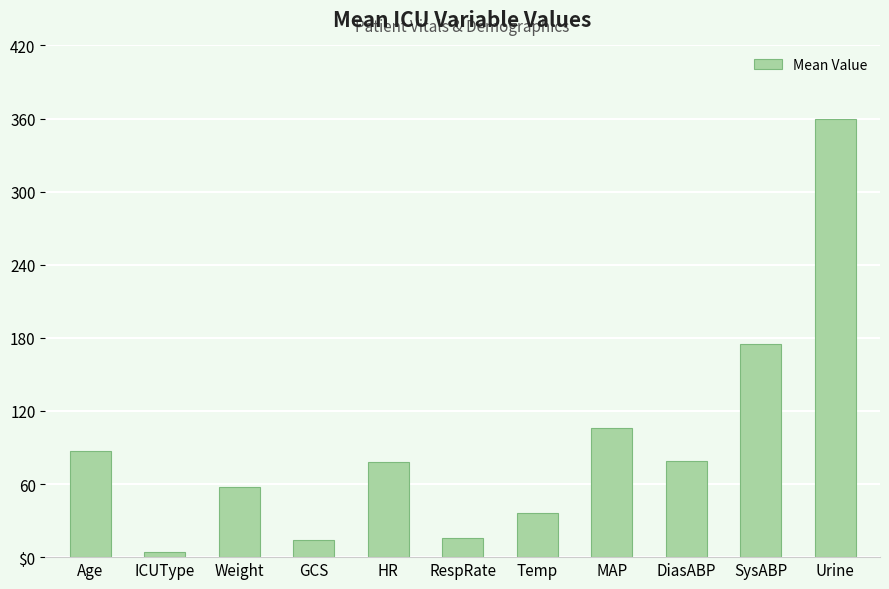

Does the chart contain any negative values?

No